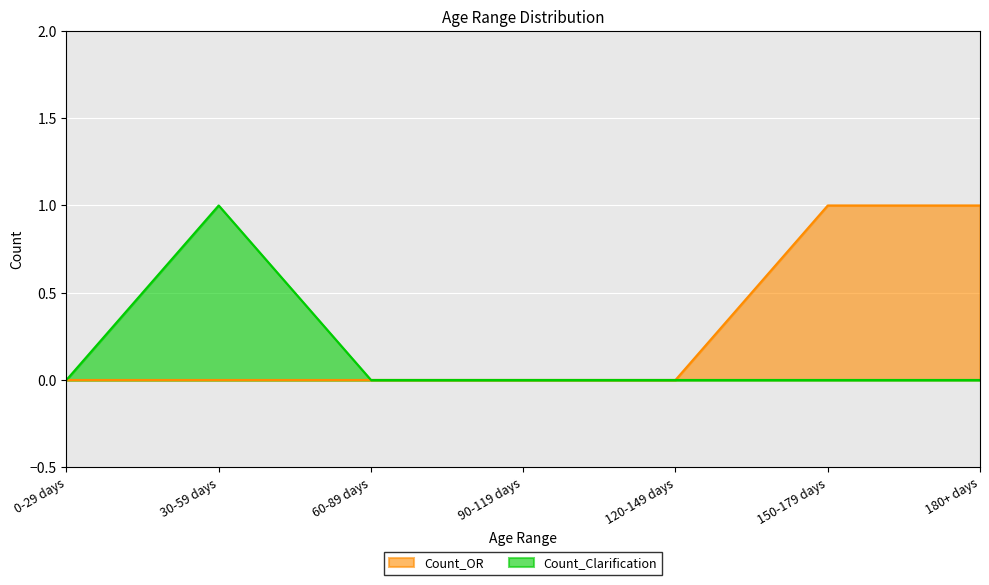

Which has a higher value, 60-89 days or 0-29 days?

60-89 days